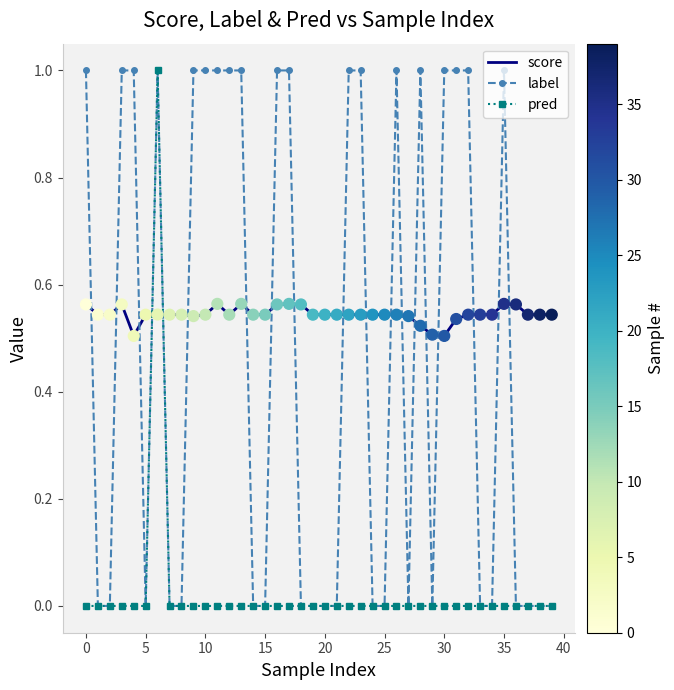

Which series has the largest total across all categories?

score